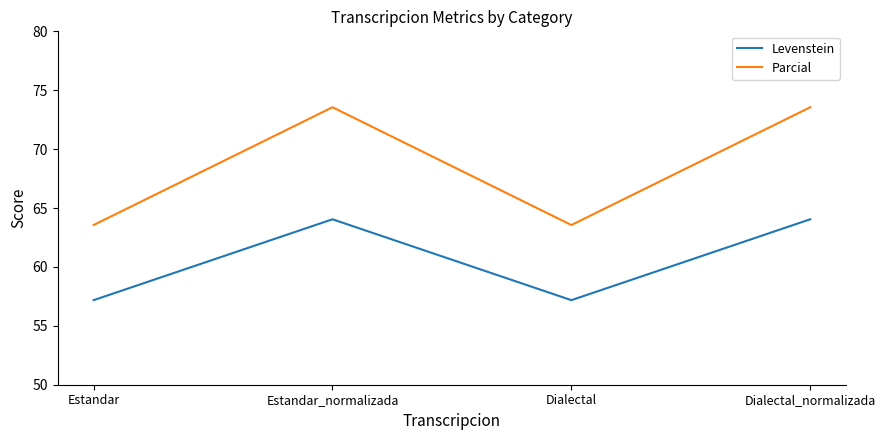

What is the total value across all series at Estandar?

120.7